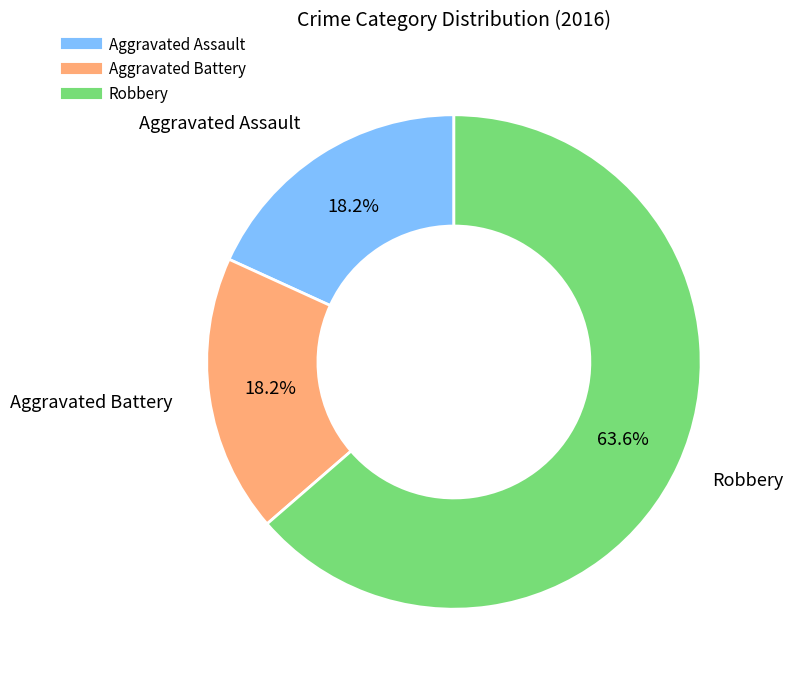

To the nearest percent, what percentage of the pie is Aggravated Assault?

18%